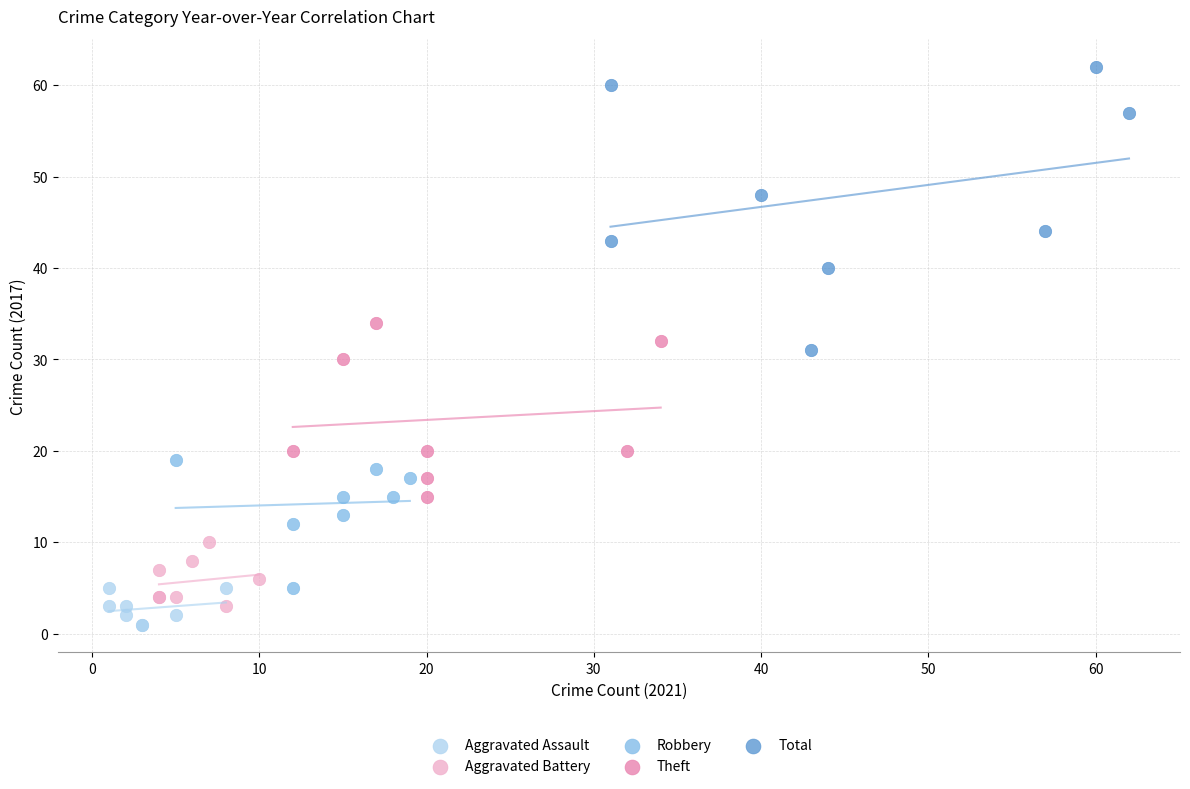

Which series reaches the maximum Y coordinate?

Total